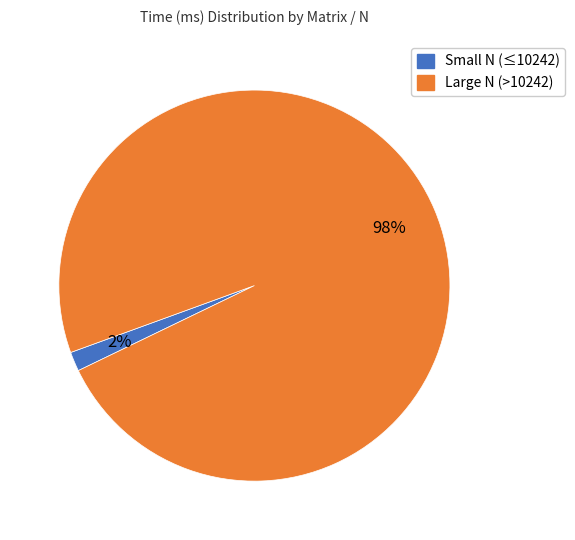

True or false: Large N (>10242) accounts for 98% of the total.

True